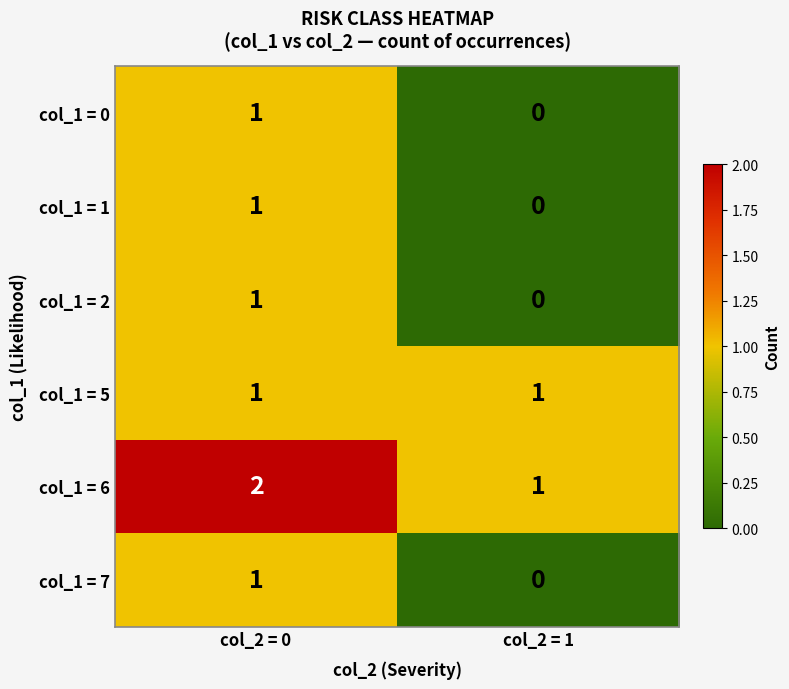

Is the value of col_1 = 7 at col_2 = 0 greater than the value of col_1 = 1 at col_2 = 1?

Yes